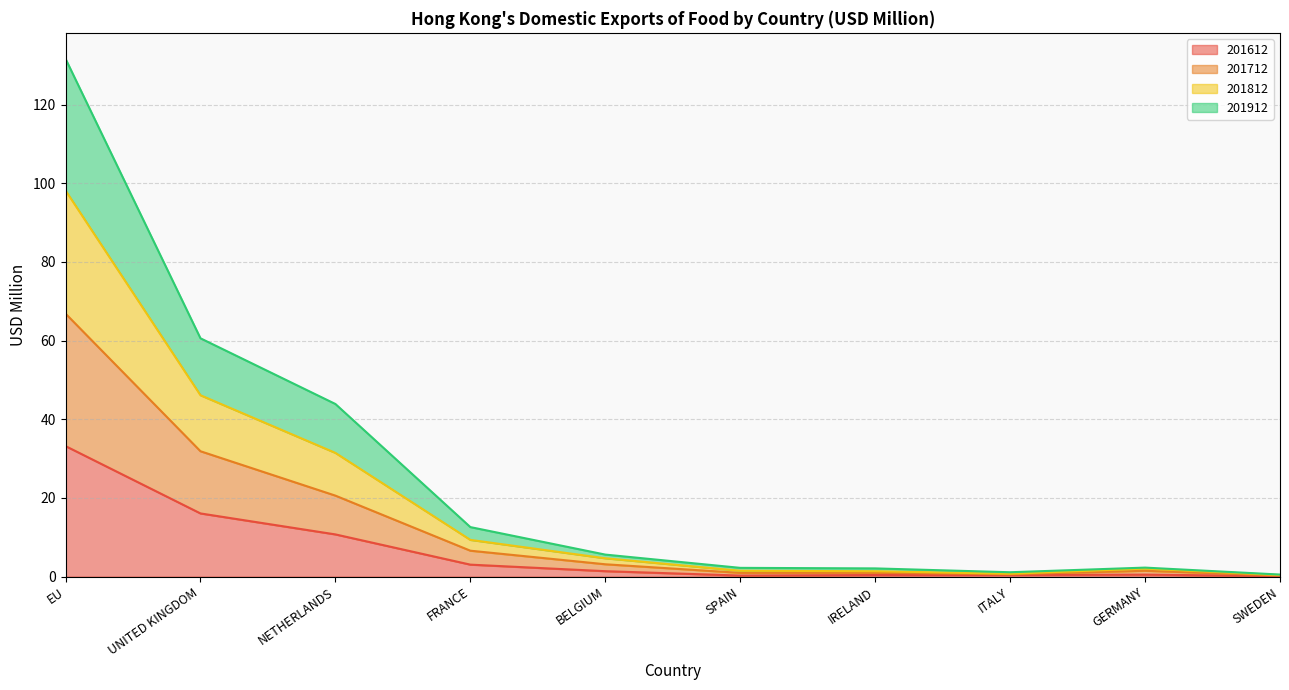

Between SWEDEN and NETHERLANDS, which is larger?

NETHERLANDS